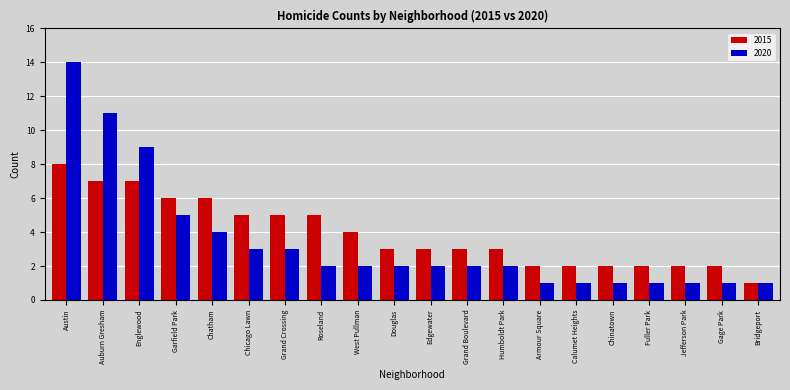

Reading left to right, list all the values displayed in this chart.

2015: 8	7	7	6	6	5	5	5	4	3	3	3	3	2	2	2	2	2	2	1
2020: 14	11	9	5	4	3	3	2	2	2	2	2	2	1	1	1	1	1	1	1